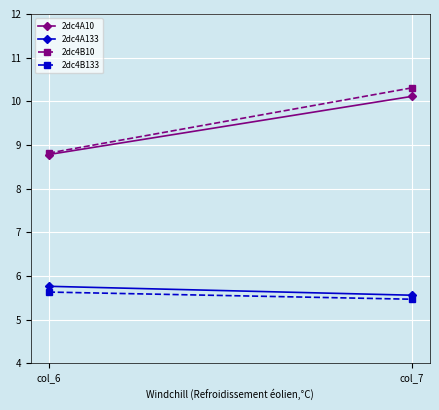

What are all the series names shown in the legend?

2dc4A10, 2dc4A133, 2dc4B10, 2dc4B133